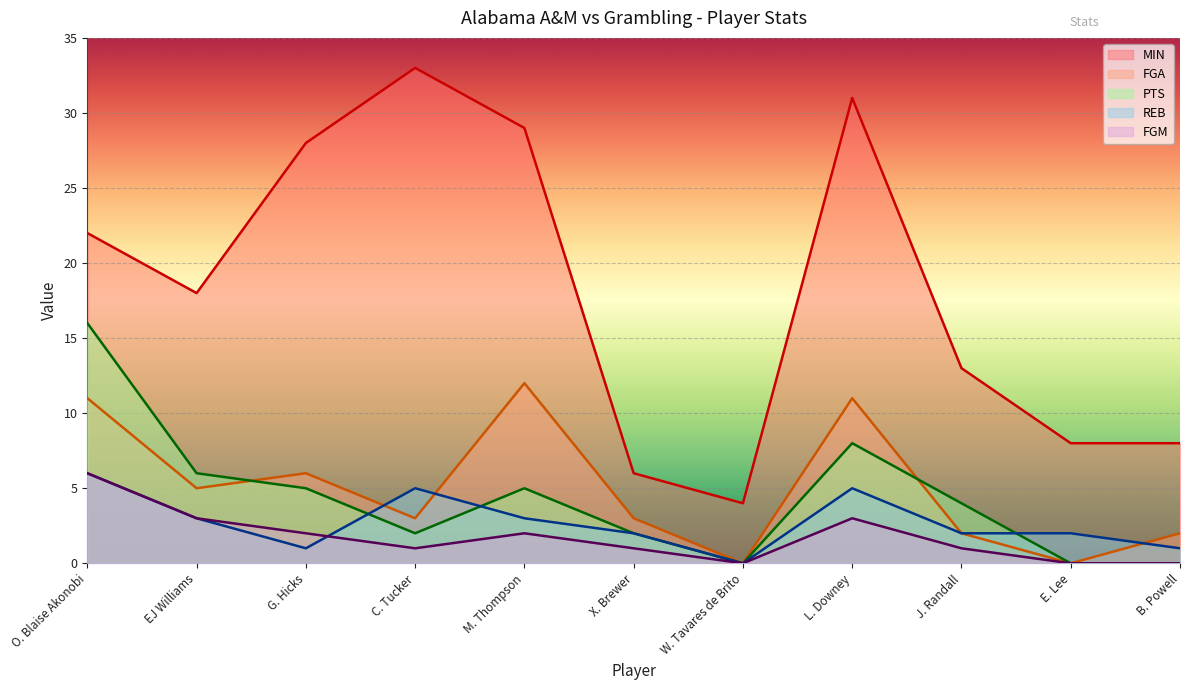

The value of FGA at B. Powell is 1. True or false?

False